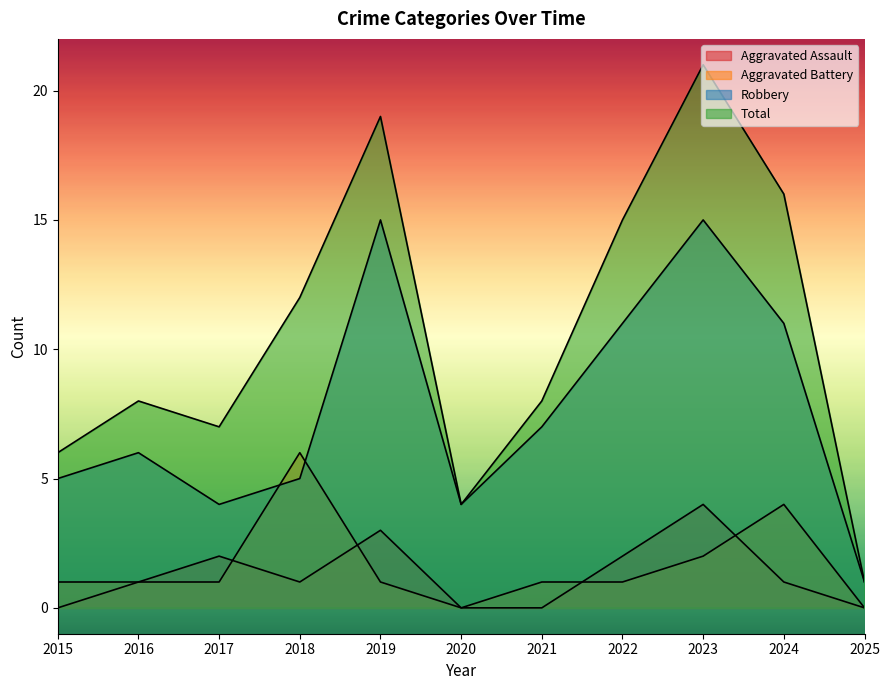

Which category has the highest value in the Robbery series?

2019